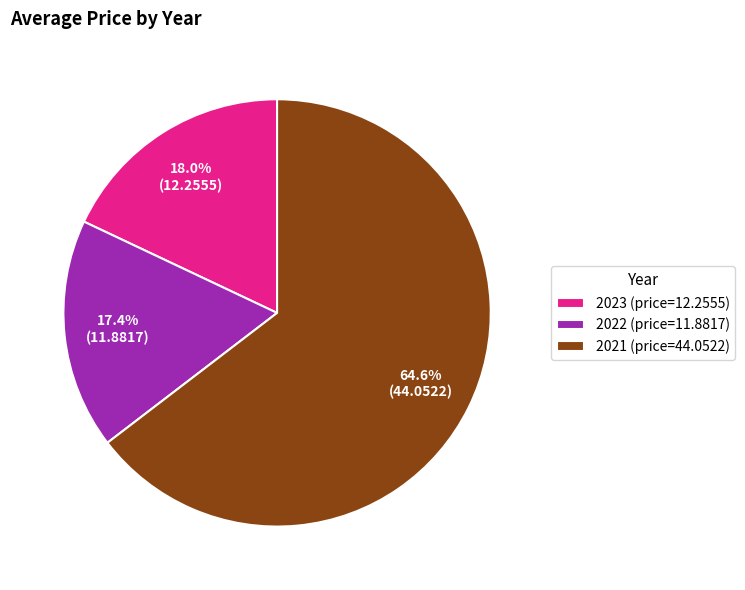

How many segments does this pie chart have?

3